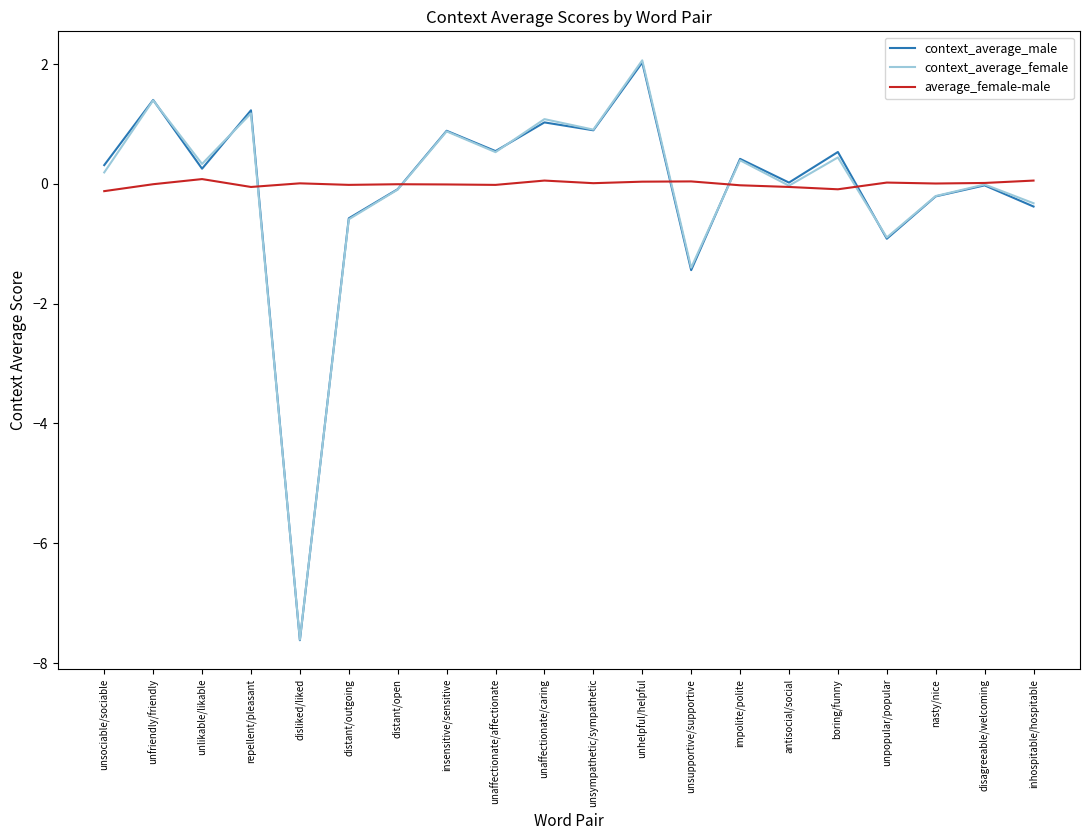

Where is context_average_female nearest to the value -2?

unsupportive/supportive